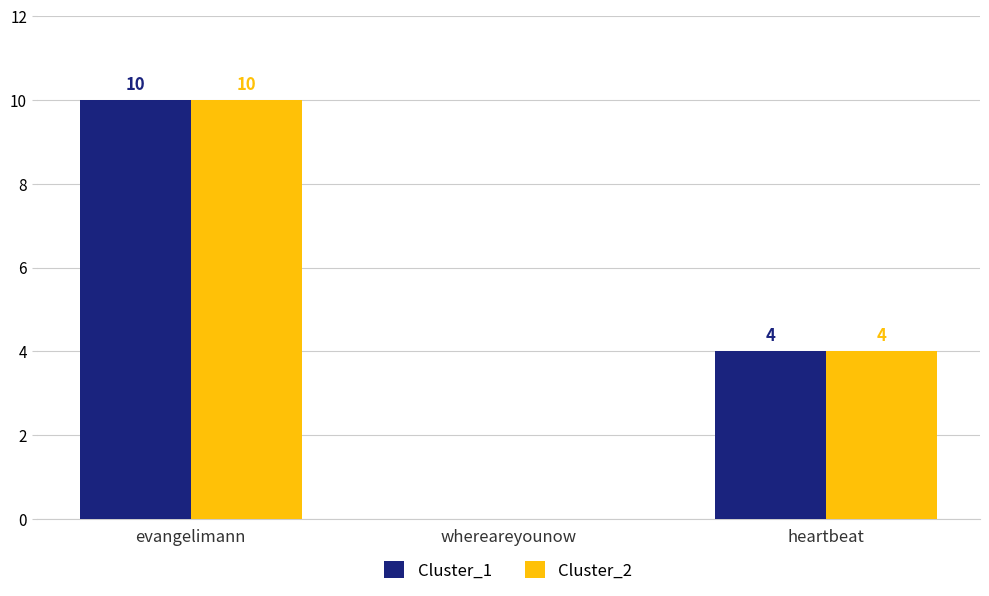

What is the sum of the Cluster_1 values at whereareyounow and heartbeat?

4